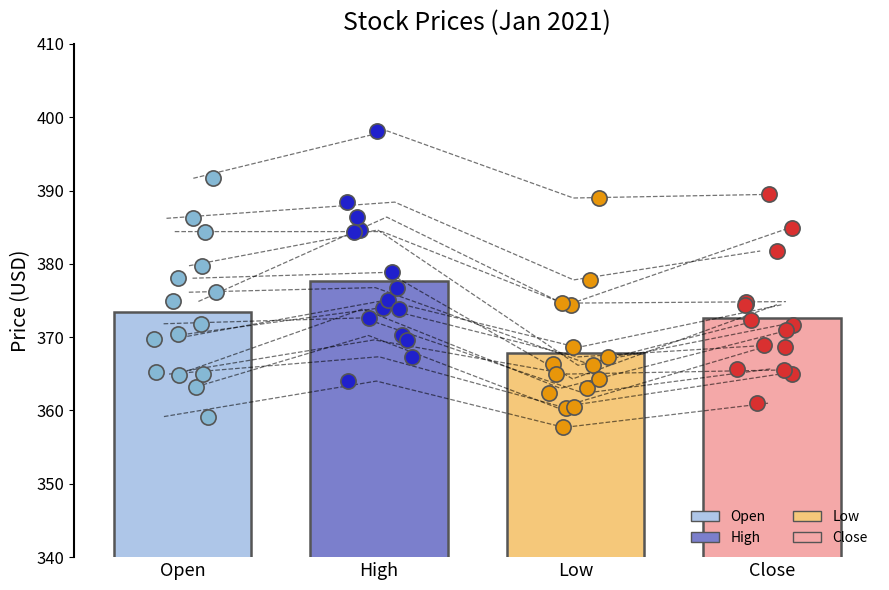

Which series has the largest total across all categories?

High